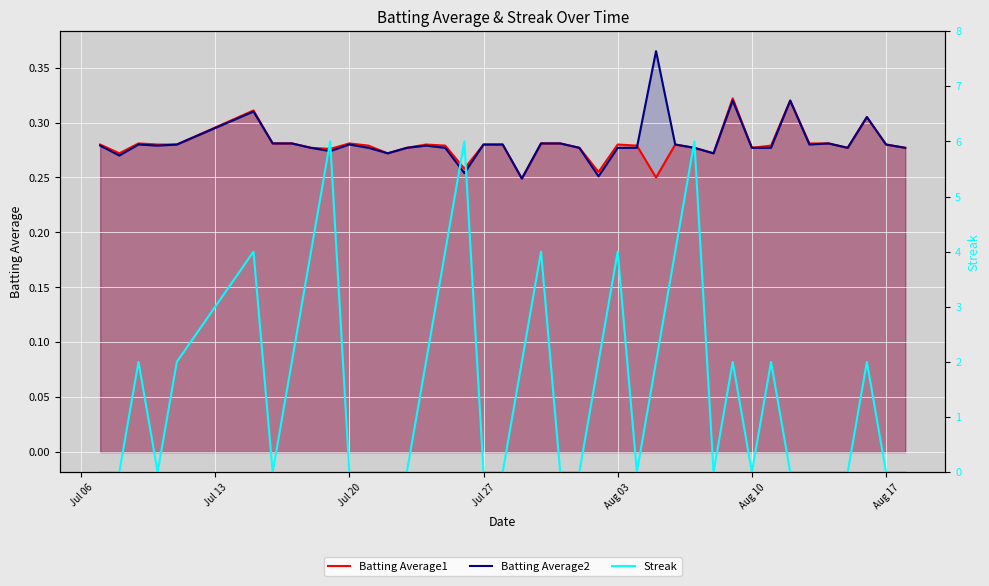

How many intersections are there between Streak and Batting Average1?

20